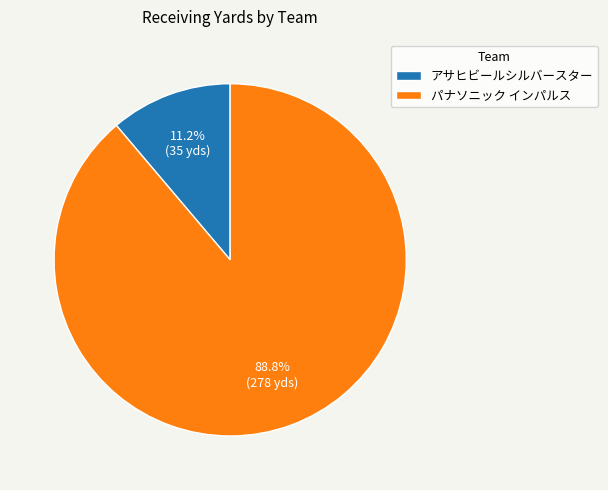

What is the smallest slice in the pie chart?

アサヒビールシルバースター